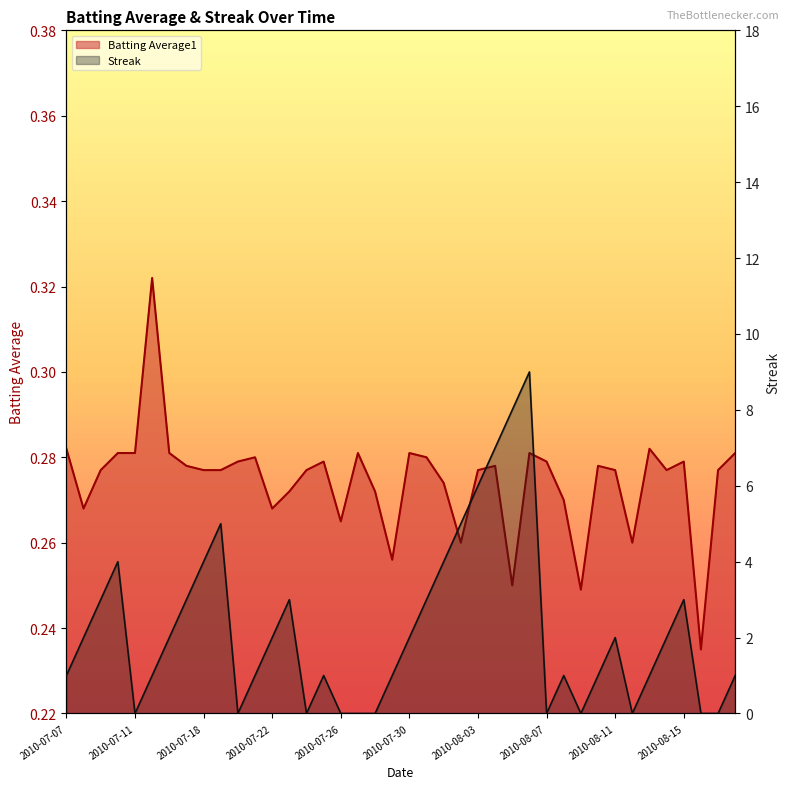

How many Streak values are between 0 and 3?

31